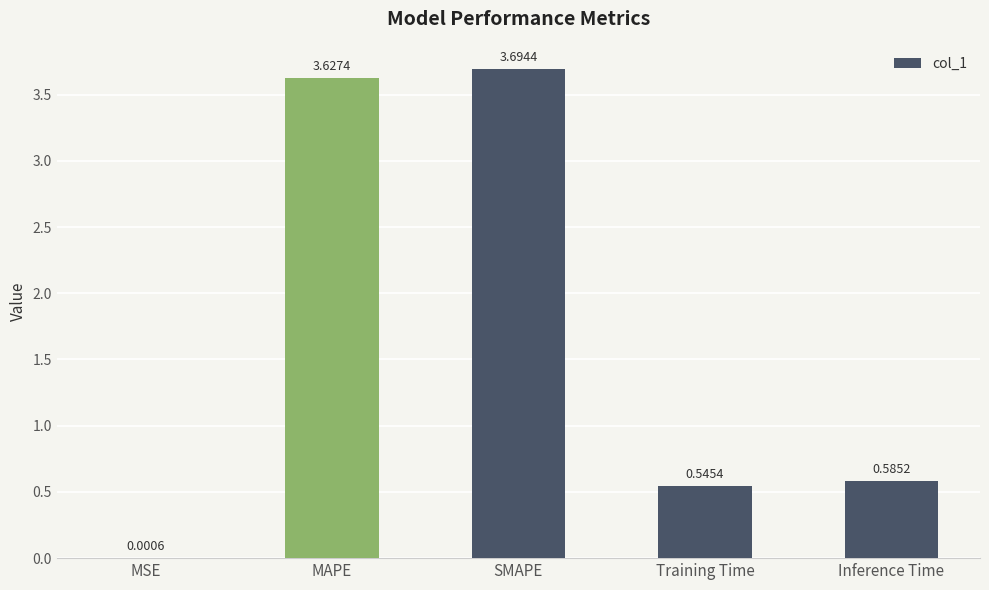

Which has a higher value, Training Time or SMAPE?

SMAPE